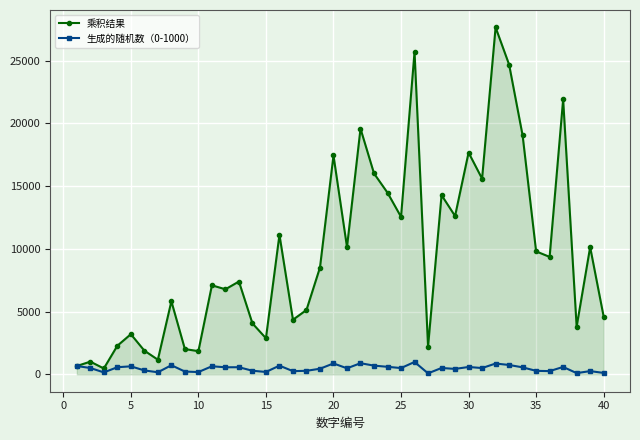

At how many categories does at least one series exceed 13062?

12